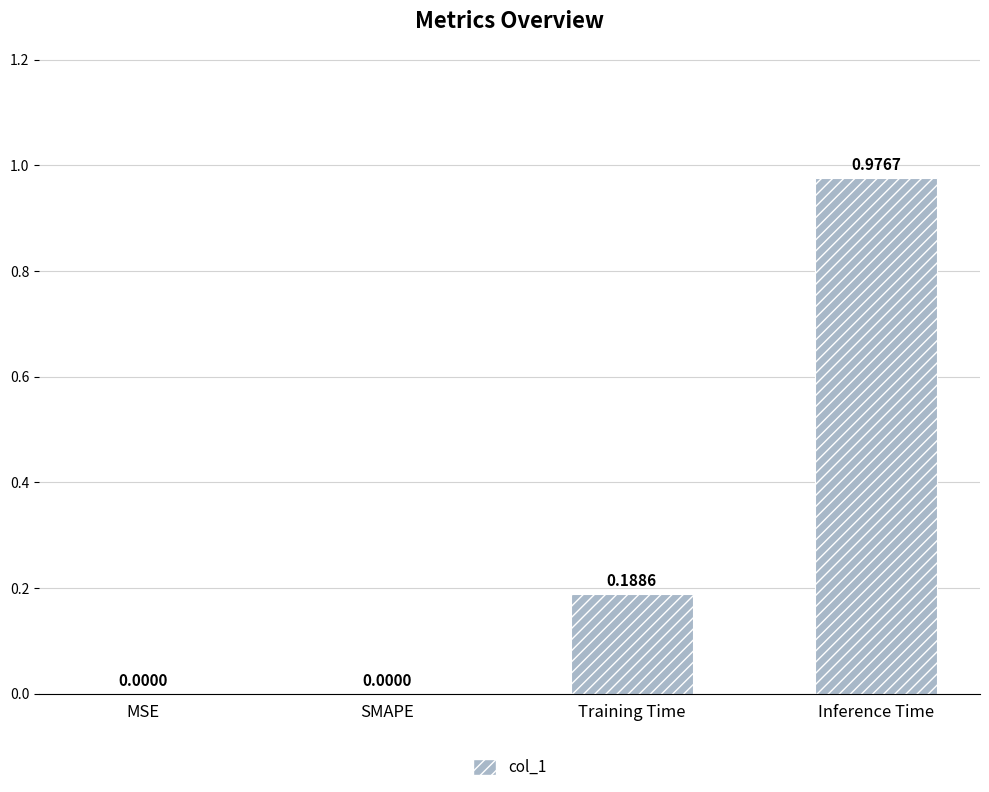

Count the number of values greater than 0.

2